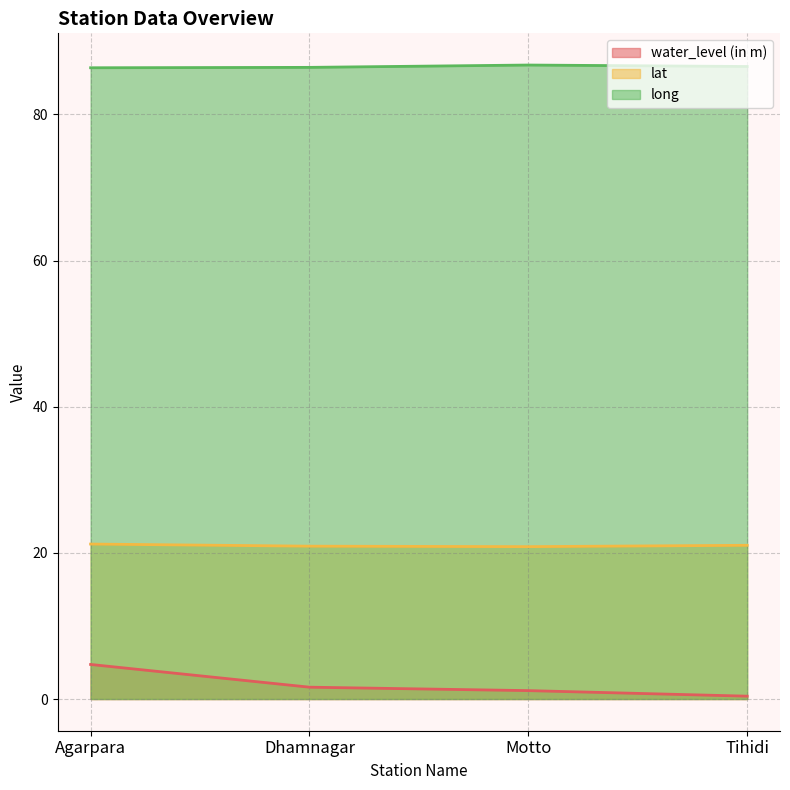

At which category does the chart reach its peak across all series?

Motto